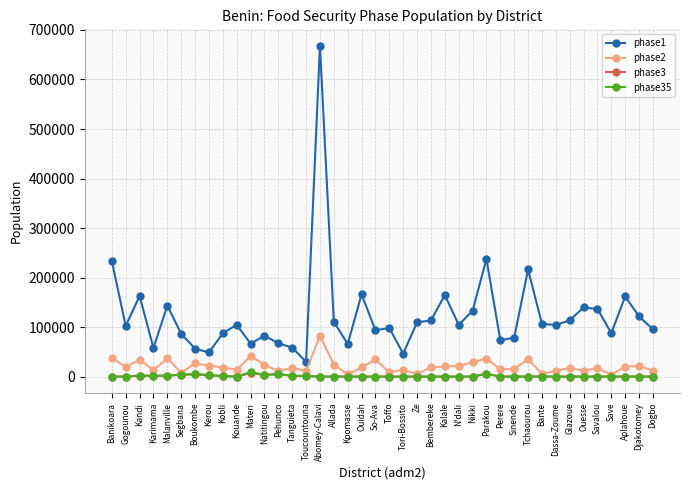

What is the label of the 32nd point from the left?

Bante